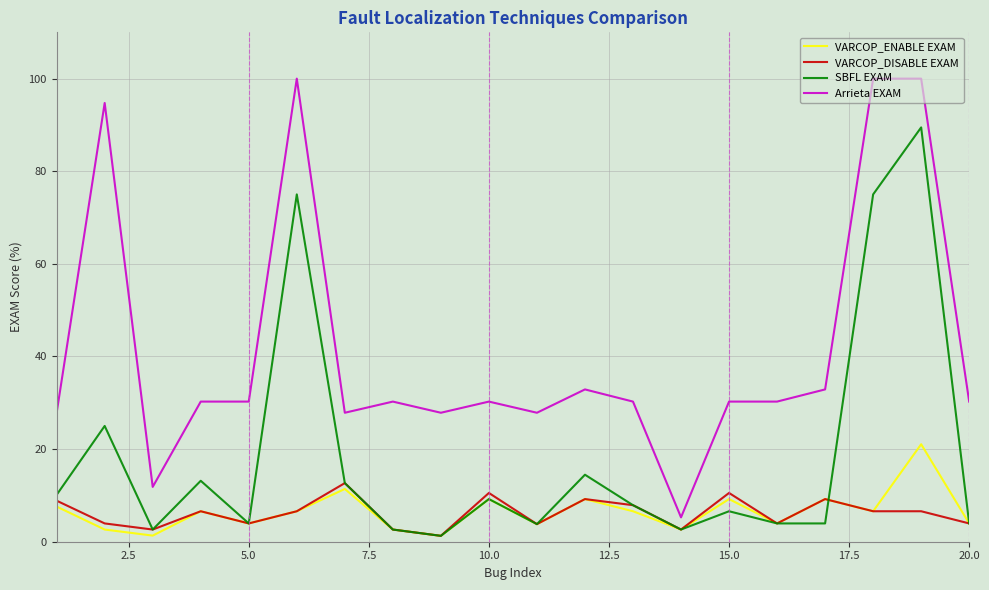

What is the difference between the second highest and second lowest values in the Arrieta EXAM series?

88.2